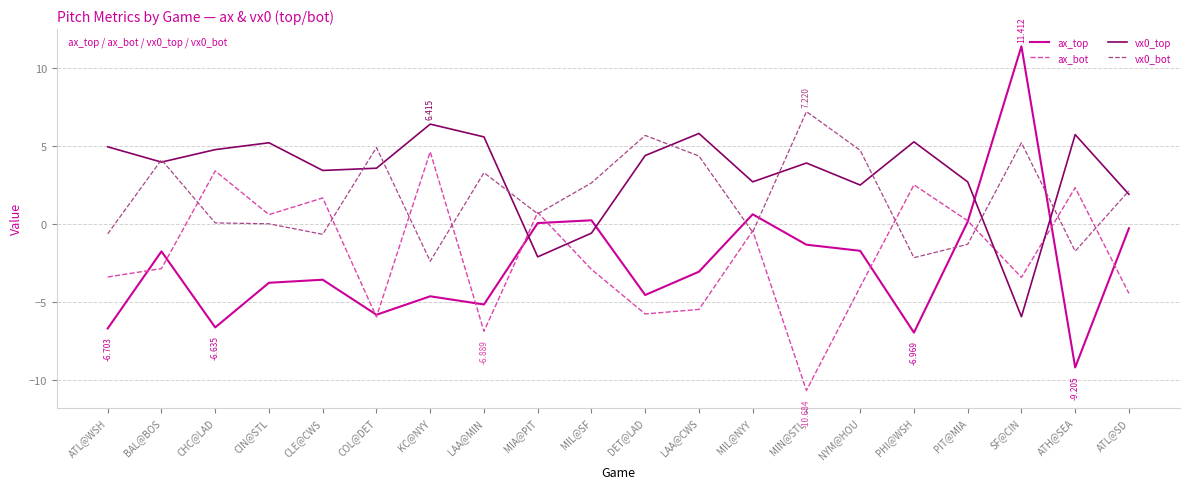

At which label does ax_bot reach its peak?

KC@NYY